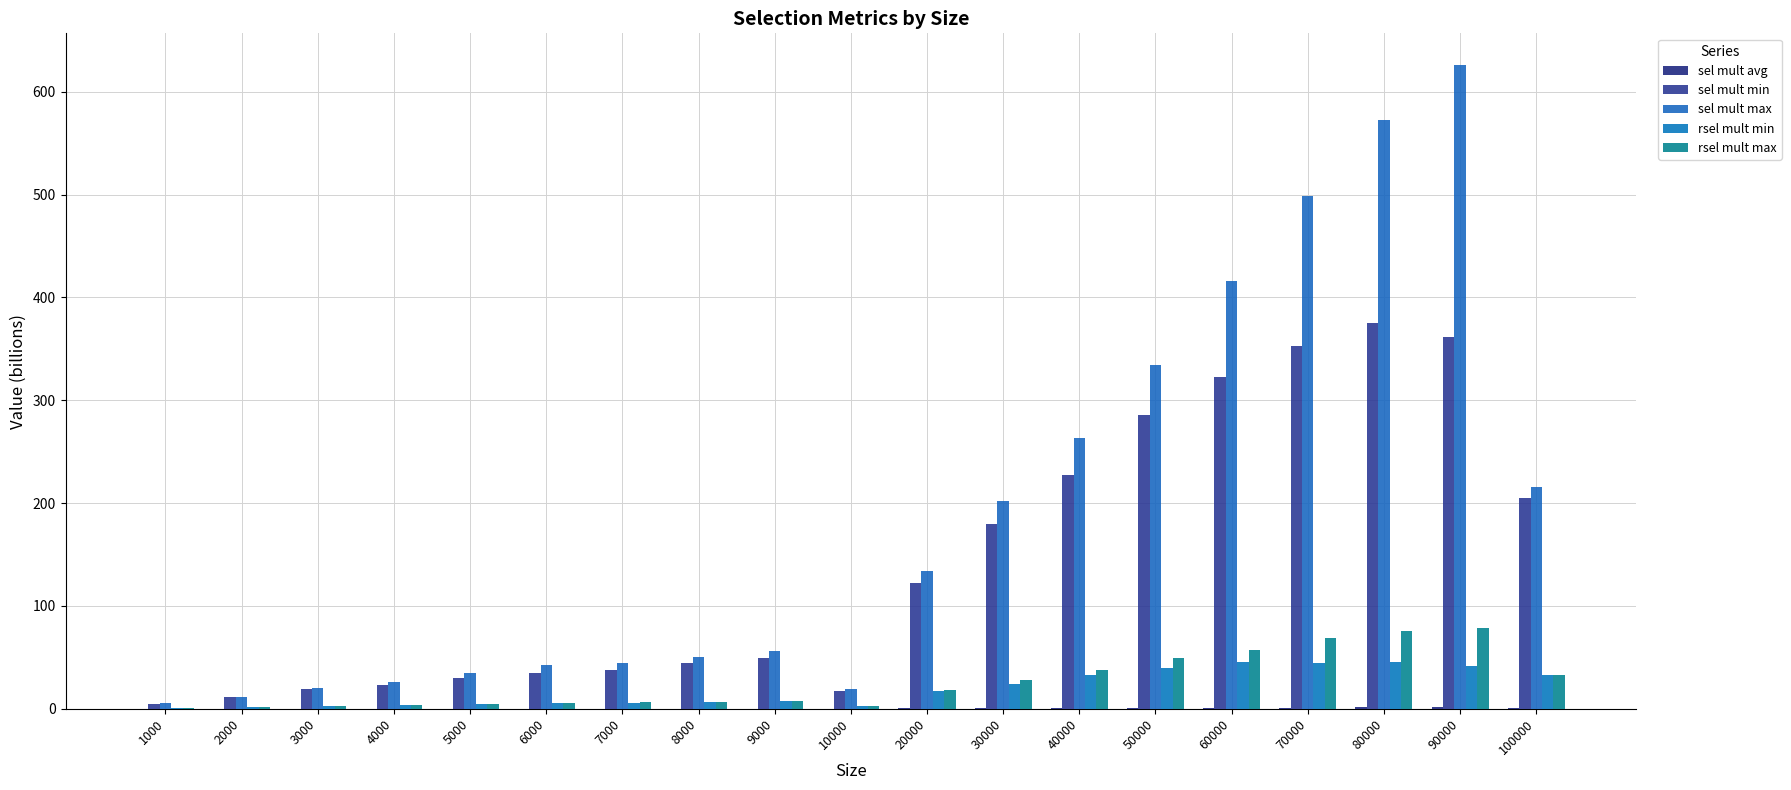

At how many categories does at least one series exceed 490?

3